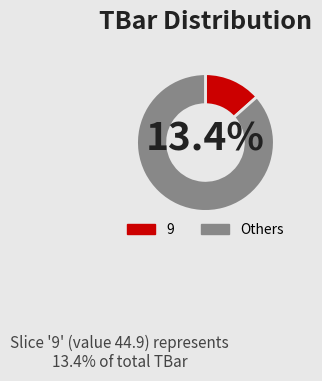

Do Others and 9 together represent more than half of the pie?

Yes